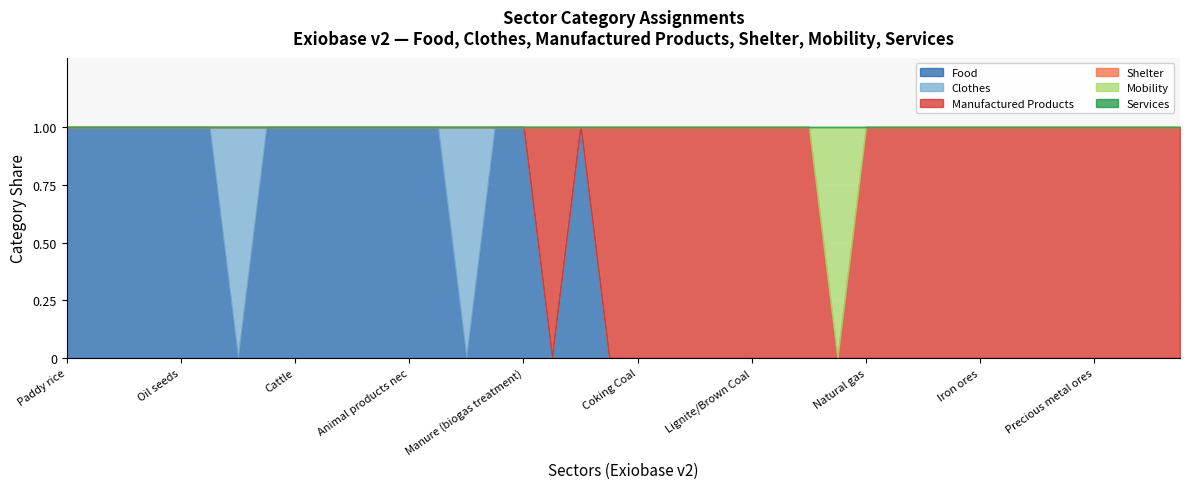

True or false: Services and Shelter cross at least once.

False